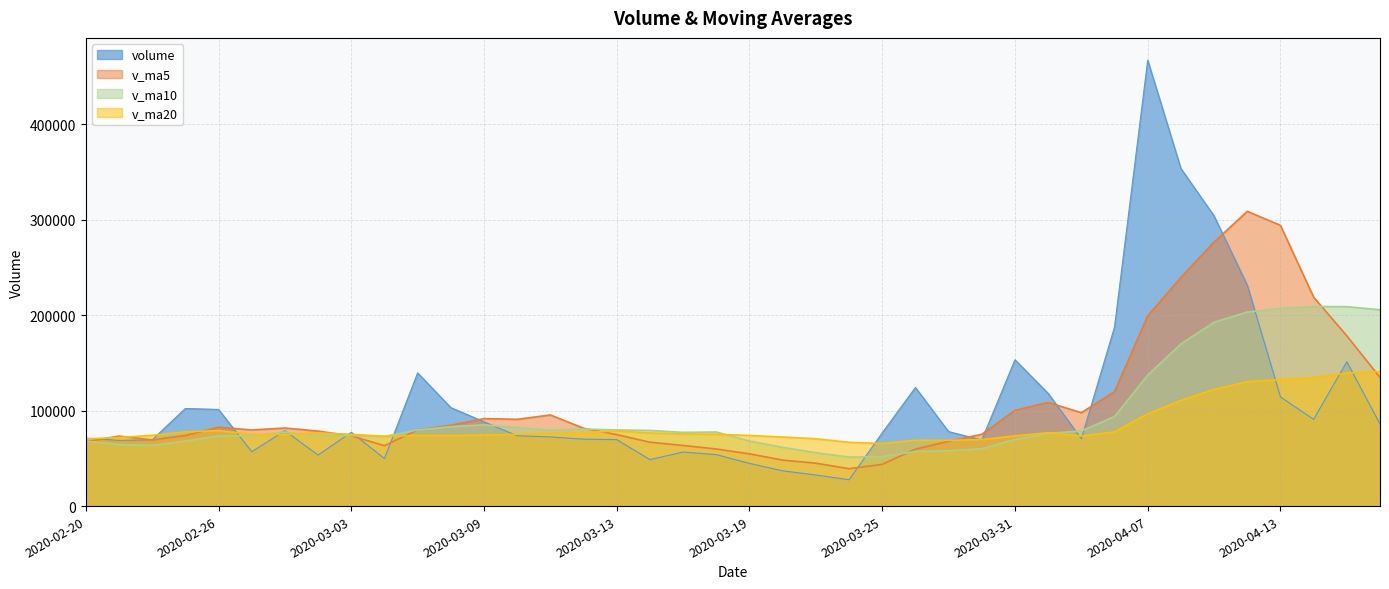

Reading left to right, extract all data points from this chart.

volume: 71213.1	68832.1	69480.5	102286.1	101283.0	56956.8	79004.8	53457.0	77327.9	49833.0	139603.1	103213.2	88358.3	73692.3	72508.7	70143.0	69688.0	48724.0	56635.0	53934.0	44737.3	36945.0	32603.0	27617.7	76741.4	124307.8	78051.0	69298.5	153338.3	118119.7	70492.1	187740.8	467289.0	353836.2	304085.6	231476.5	114421.9	90924.0	151285.9	86016.8
v_ma5: 67500.4	73366.4	69364.6	73922.8	82618.9	79767.7	81802.2	78597.6	73605.9	63315.9	79845.2	84686.8	91667.1	90940.0	95475.1	81583.1	74878.1	66951.2	63539.8	59824.8	54743.7	48195.1	44970.9	39167.4	43728.9	59643.0	67864.2	75203.3	100347.4	108623.1	97859.9	119797.9	199396.0	239495.6	276688.8	308885.6	294221.8	218948.8	178438.8	134825.0
v_ma10: 68209.1	64488.7	63620.5	68180.9	73598.1	73634.1	77584.3	73981.1	73764.3	72967.4	79806.4	83244.5	85132.3	82272.9	79395.5	80714.1	79782.4	79309.1	77239.9	77650.0	68163.4	61536.6	55961.0	51353.6	51776.8	57193.3	58029.6	60087.1	69757.4	76176.0	78751.5	93831.0	137299.6	169921.5	192655.9	203372.8	207009.9	209172.4	208967.2	205756.9
v_ma20: 70385.2	71886.8	74090.3	77771.0	79123.2	75180.4	75034.6	76708.6	75189.6	73170.6	74007.7	73866.6	74376.4	75226.9	76496.8	77174.1	78683.4	76645.1	75502.1	75308.7	73984.9	72390.6	70546.7	66813.3	65586.2	68953.7	68906.0	69698.1	73498.6	76913.0	73457.4	77683.8	96630.3	110637.5	122216.4	130283.1	132519.7	134629.7	139362.3	140966.4